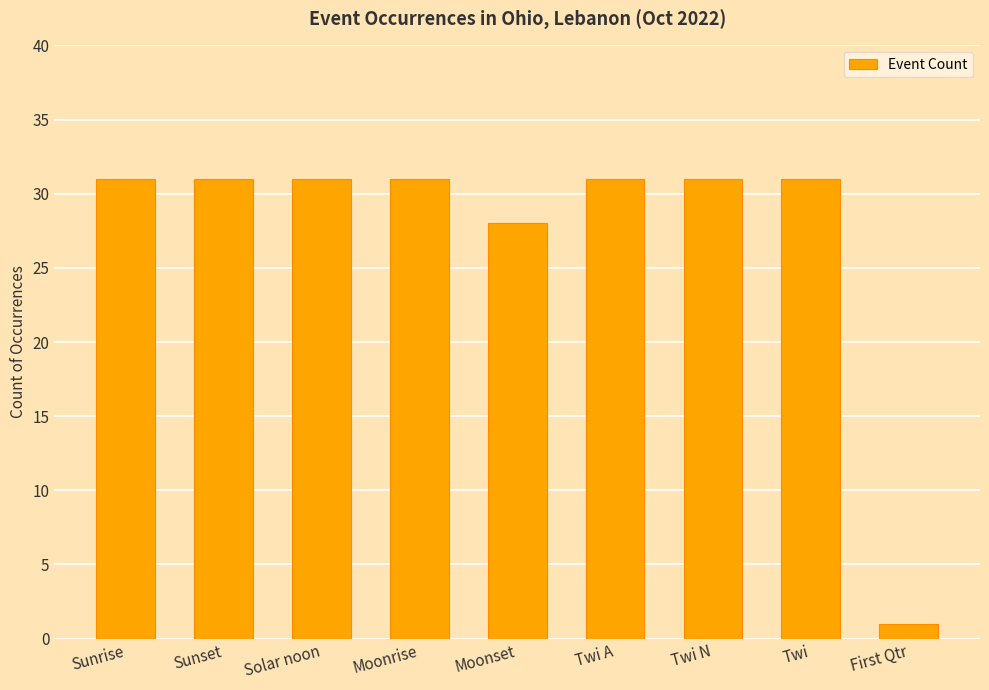

Read the value at Moonrise, to the nearest 5.

30